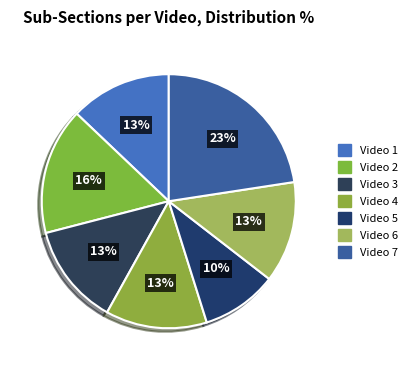

Do Video 5 and Video 3 together represent more than half of the pie?

No